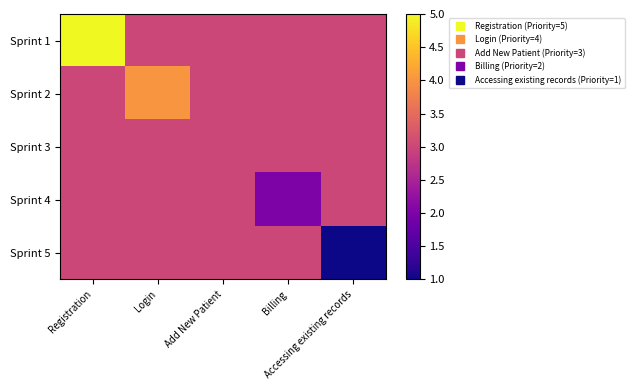

Which series changed the most between Add New Patient and Accessing existing records?

Sprint 5